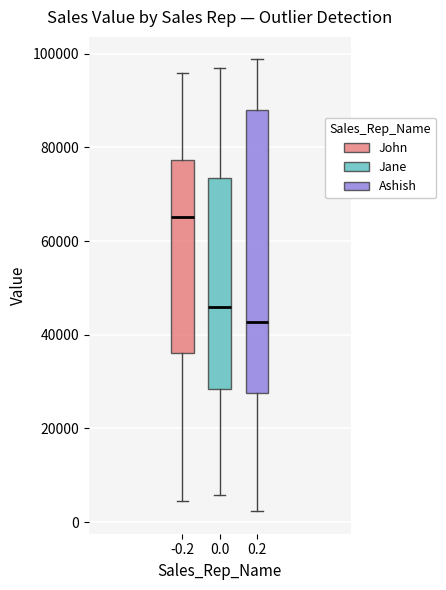

Which box's median line is the lowest?

0.2